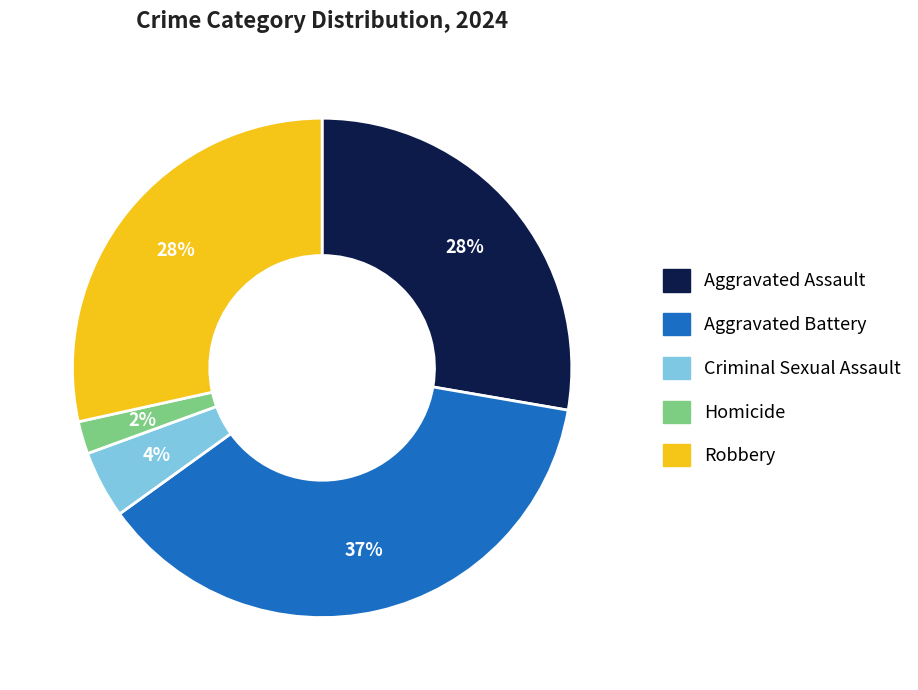

To the nearest percent, what percentage of the pie is Homicide?

2%